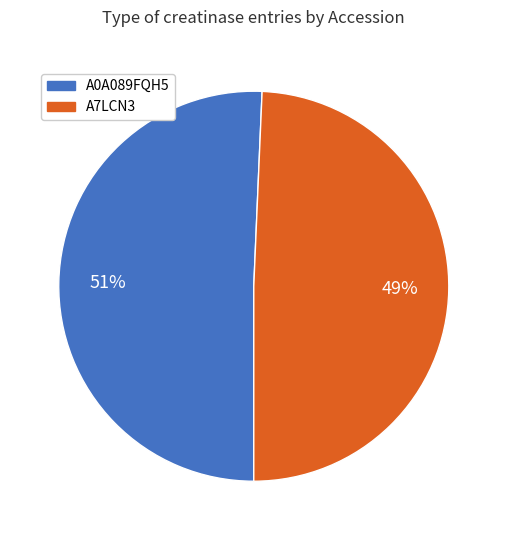

True or false: A0A089FQH5 accounts for 40% of the total.

False